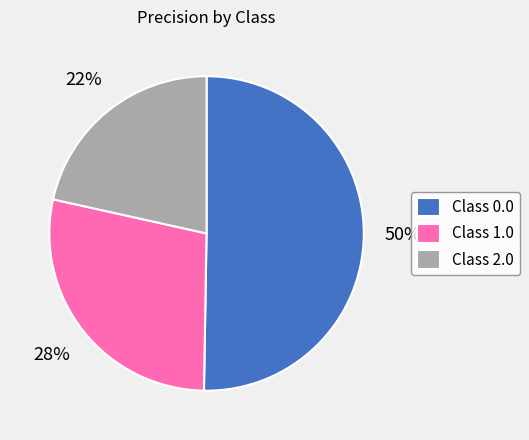

Which category accounts for the majority?

Class 0.0